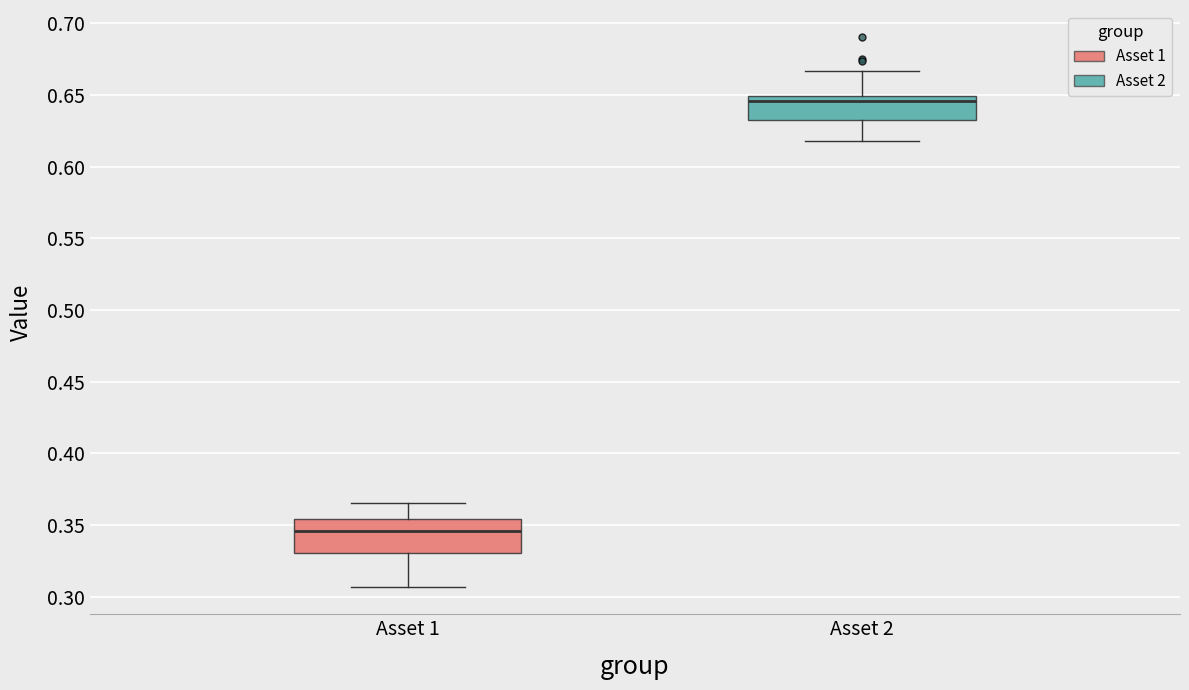

Where does the upper whisker of the box for Asset 2 end on the y-axis? The values are not printed on the chart, so give them approximately, as read against the axis.

0.665